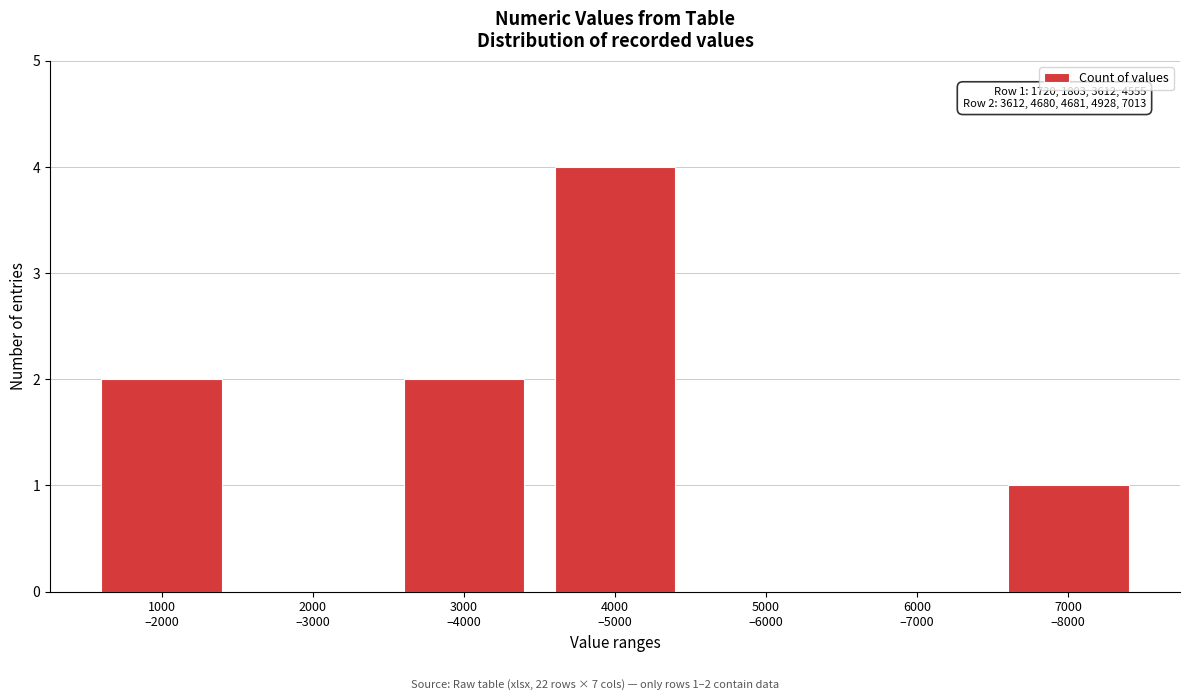

What is the maximum value shown in the chart?

4